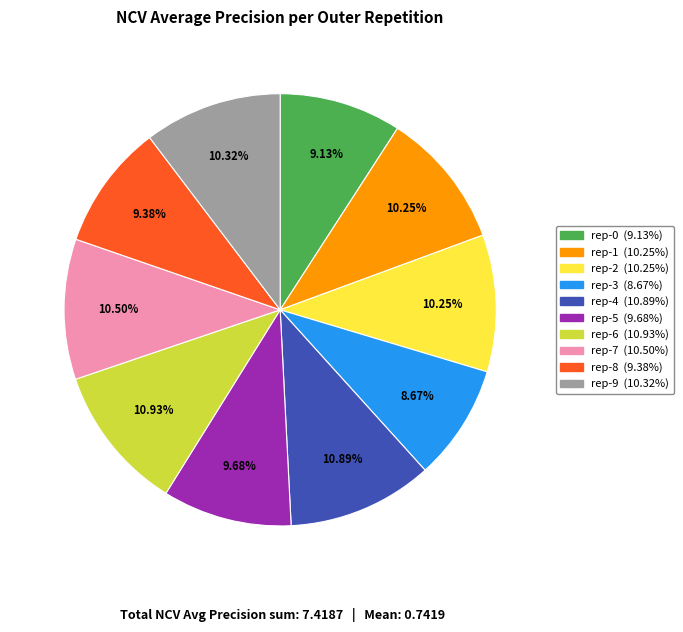

Does any single category account for the majority?

No